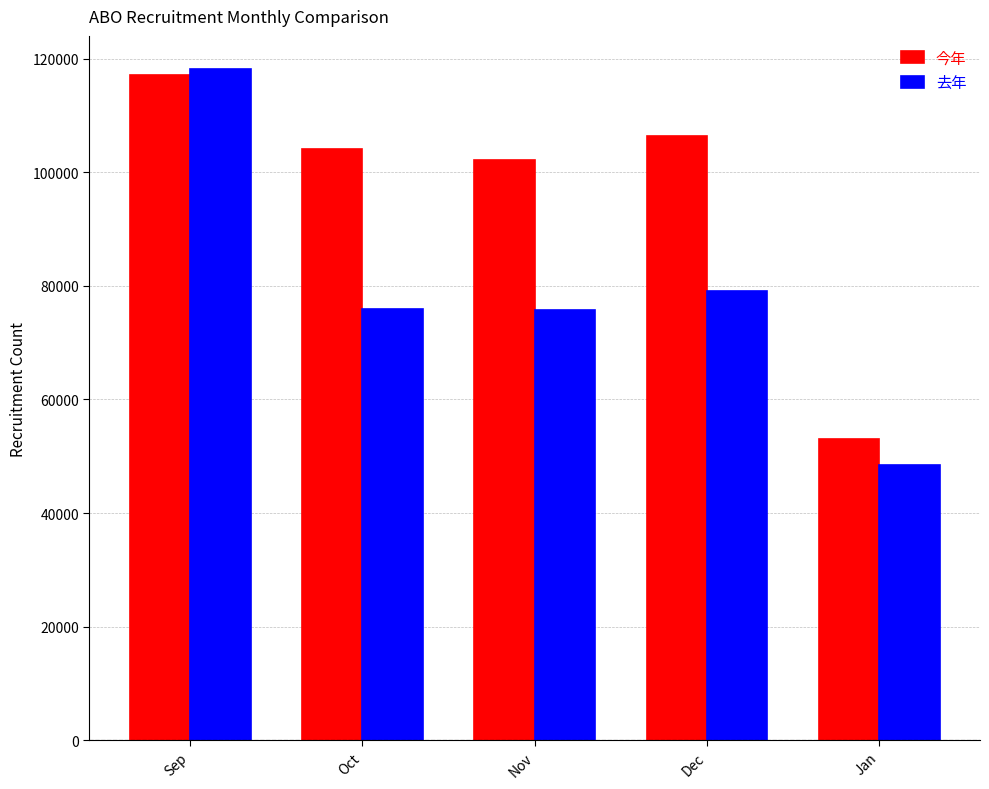

What is the difference between the maximum and minimum values in the 今年 series?

64103